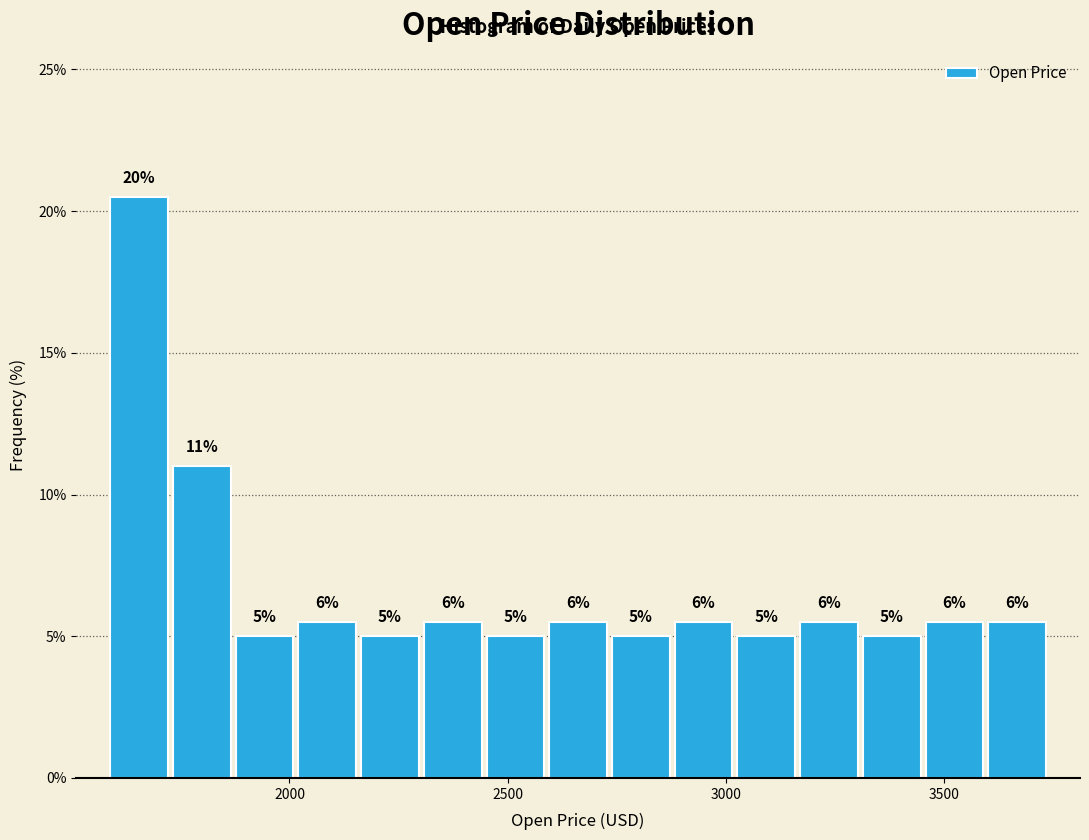

Around what value on the x-axis is the tallest bar? Give the approximate position of its centre, as read against the axis.

1650